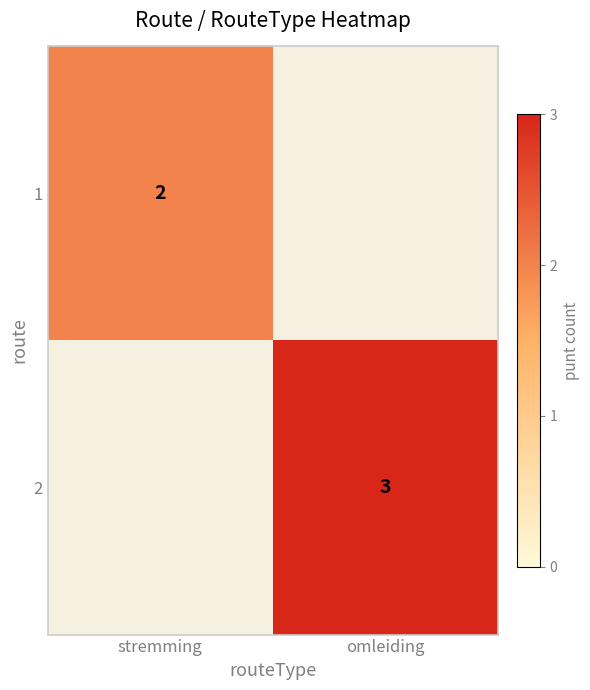

Is it true that 2 equals 2 at omleiding?

False